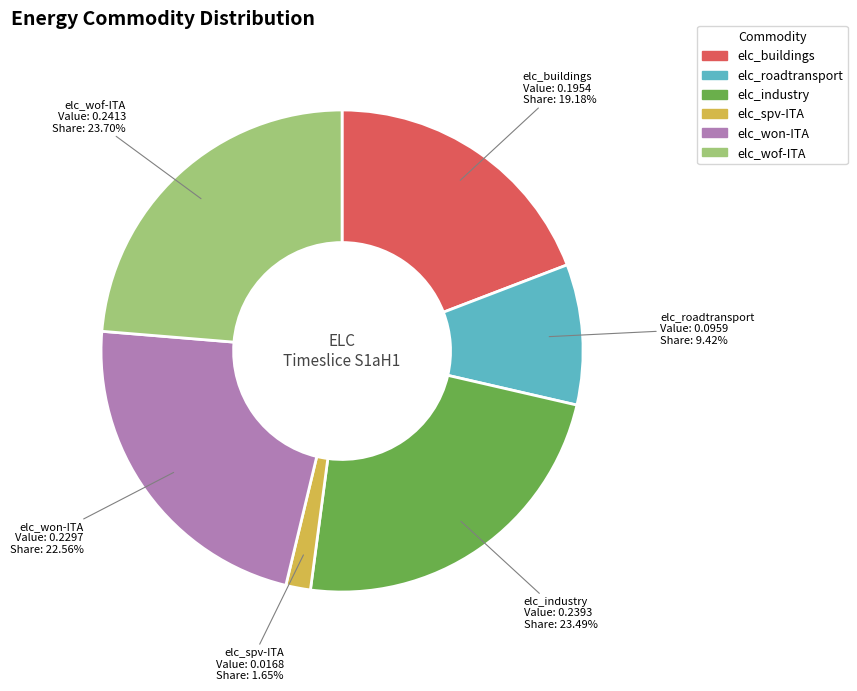

Combined, what portion of the pie is elc_wof-ITA and elc_buildings?

42.9%